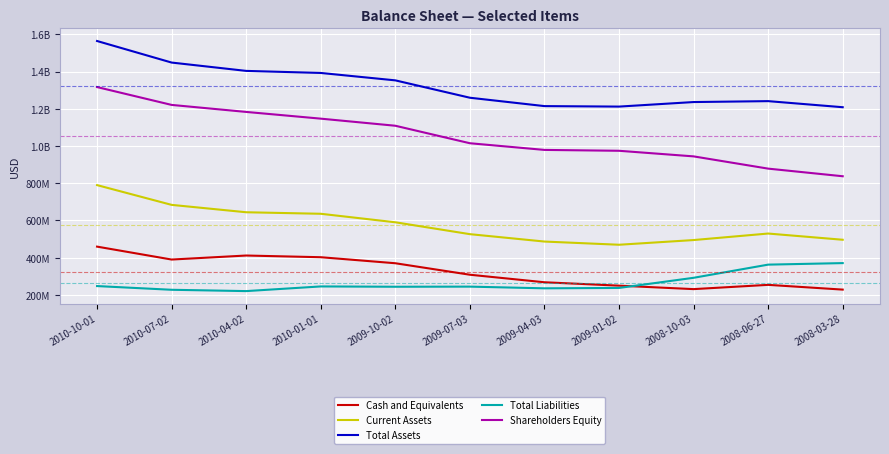

Does the chart have visible grid lines?

Yes